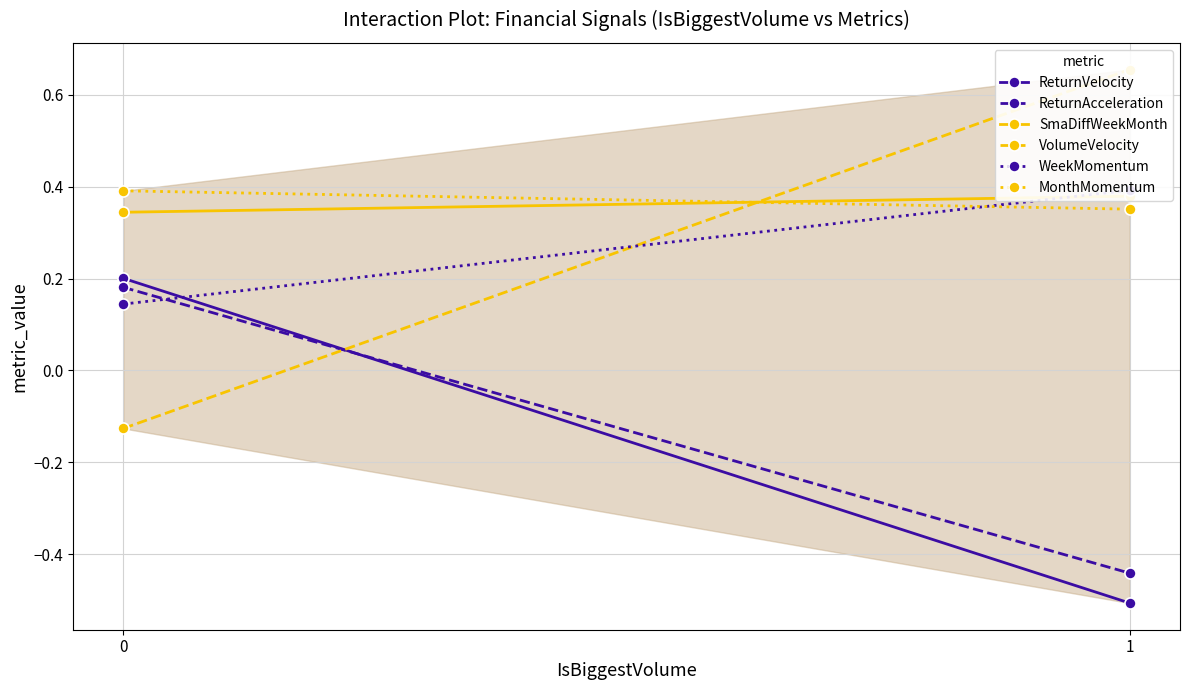

Does the chart have visible grid lines?

Yes